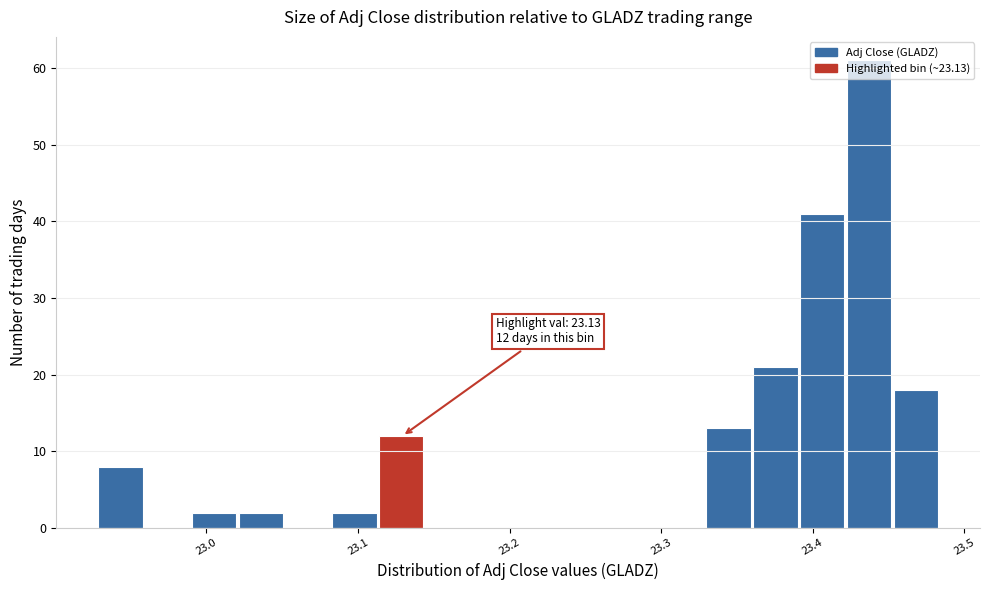

Read against the x-axis, roughly where is the centre of the tallest bar?

23.44